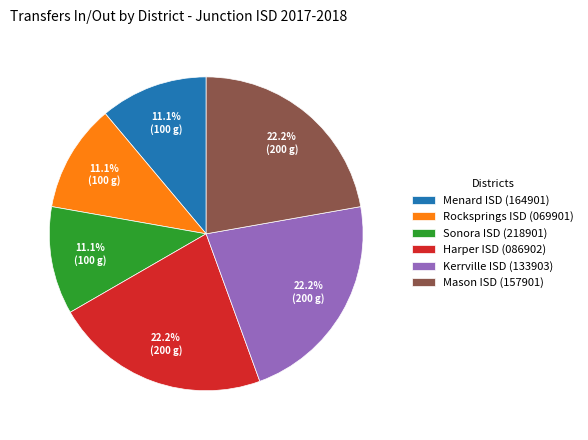

Do Mason ISD (157901) and Harper ISD (086902) together represent more than half of the pie?

No